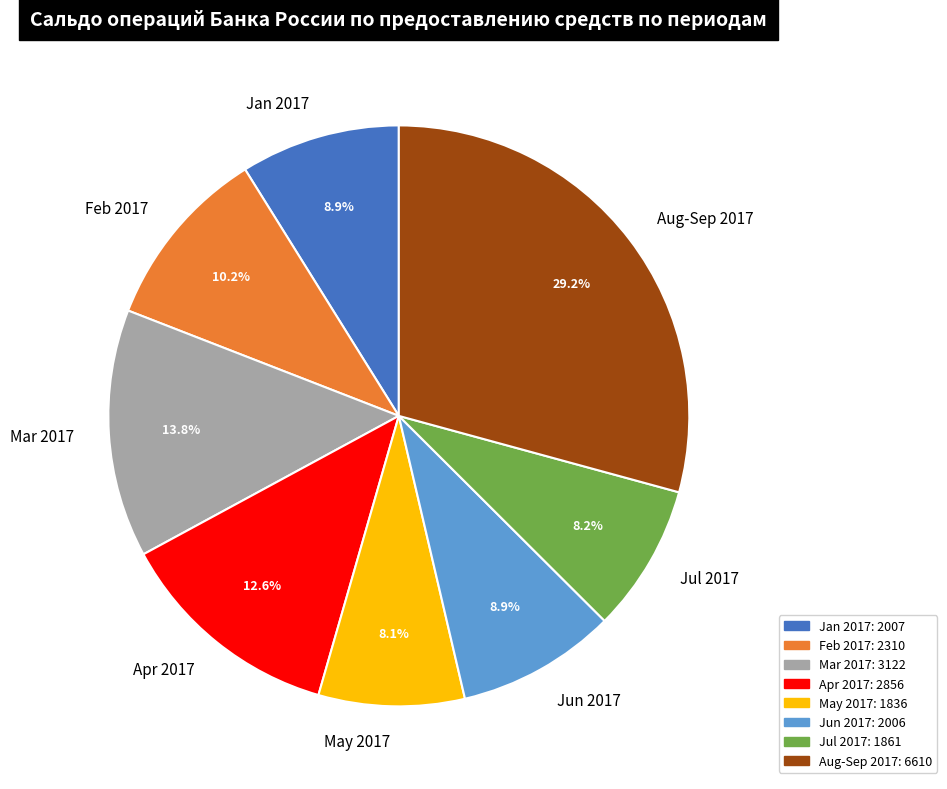

Is the sum of Feb 2017 and Apr 2017 greater than half?

No